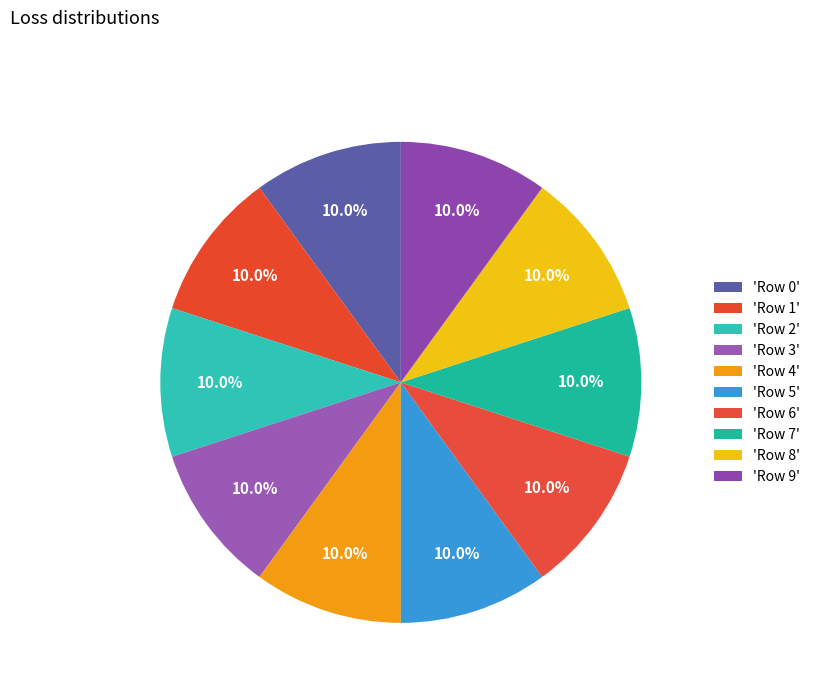

How many slices are in this pie chart?

10